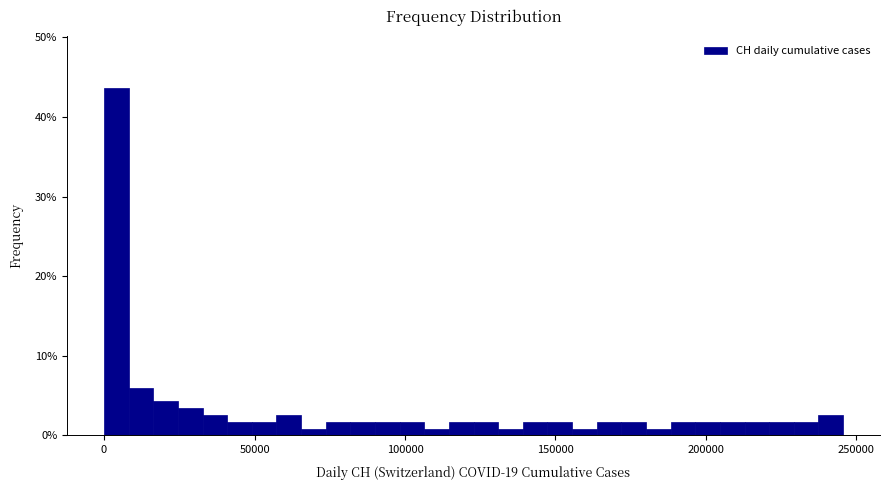

Around what value on the x-axis is the tallest bar? Give the approximate position of its centre, as read against the axis.

5000